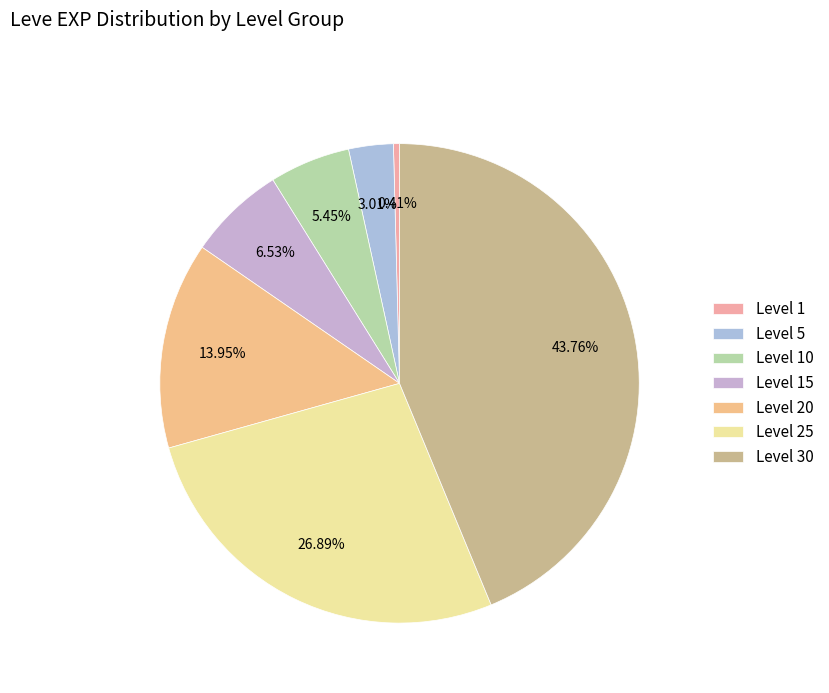

Rank the categories by value from lowest to highest.

Level 1, Level 5, Level 10, Level 15, Level 20, Level 25, Level 30